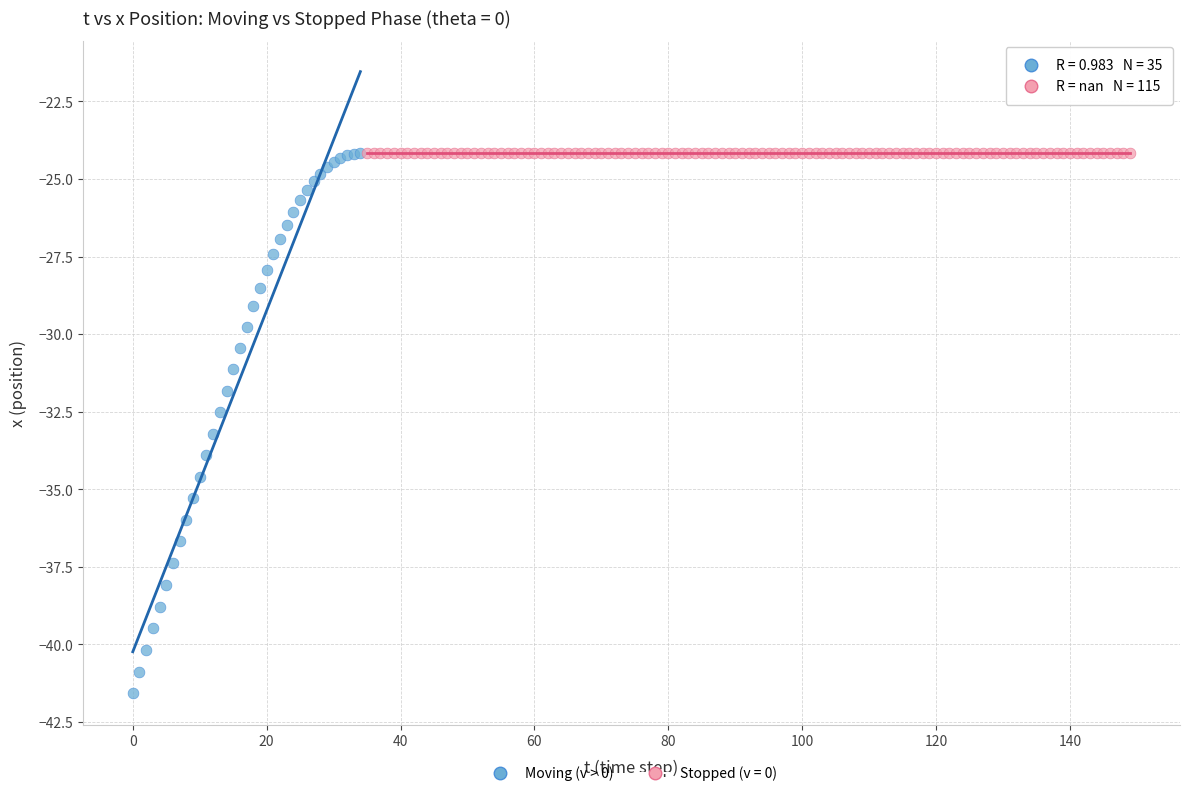

Which series contains the lowest Y value?

Moving (v > 0)